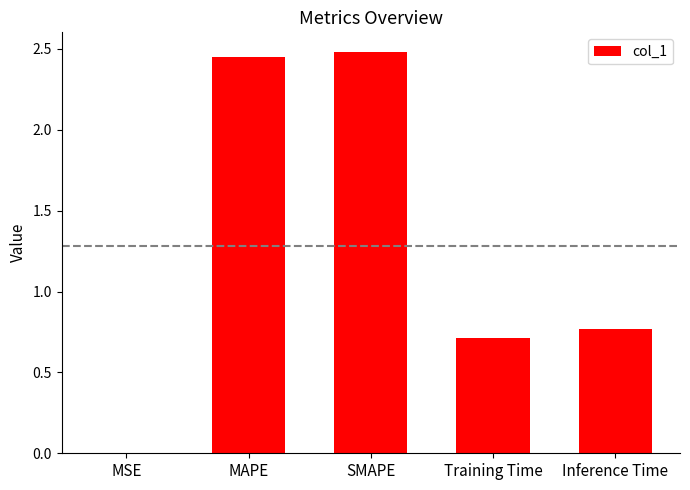

Is it true that the value at MSE is 0.0?

True